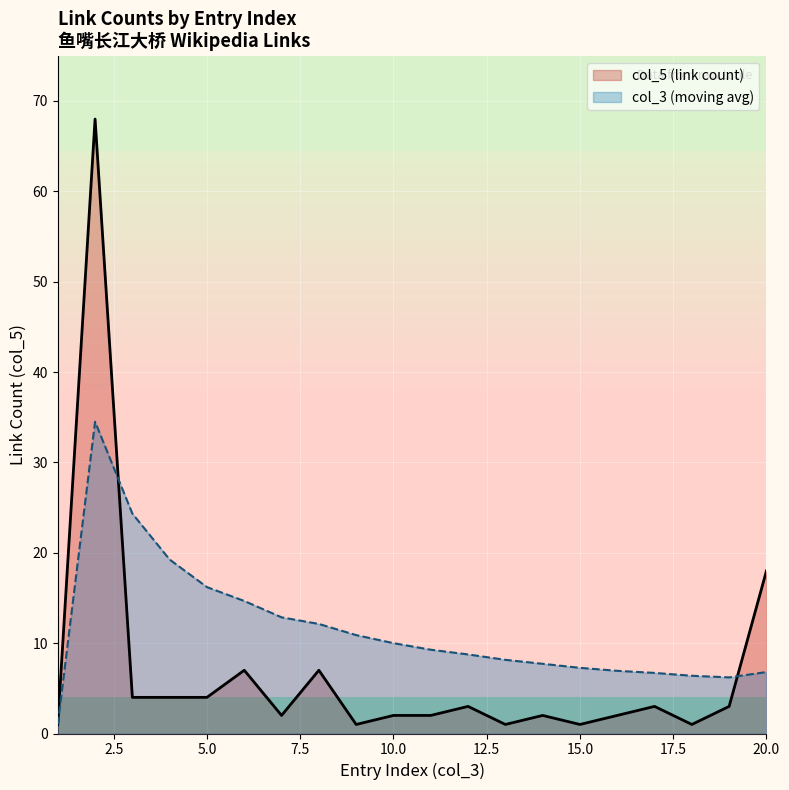

The col_3 (moving avg) series shows 6.8 at 20.0. True or false?

True